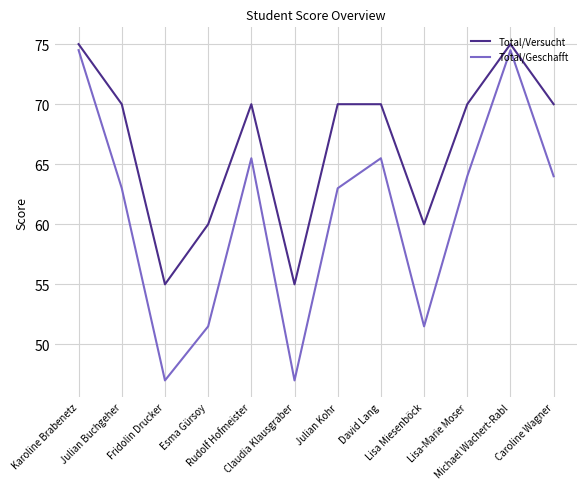

What are all the series names shown in the legend?

Total/Versucht, Total/Geschafft